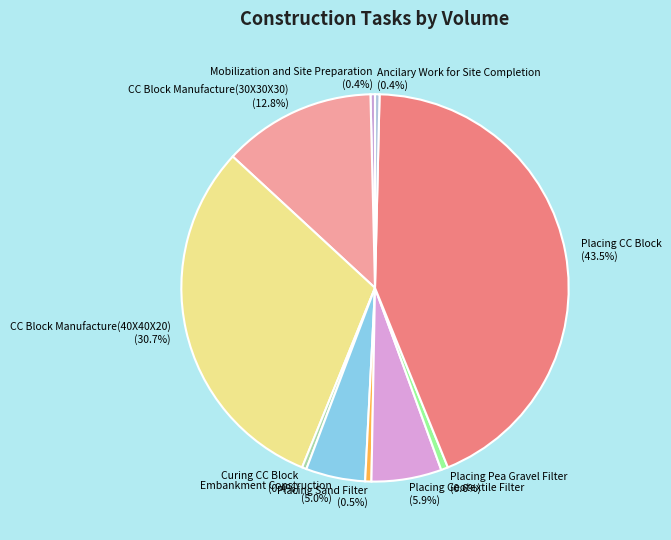

How many slices are in this pie chart?

10